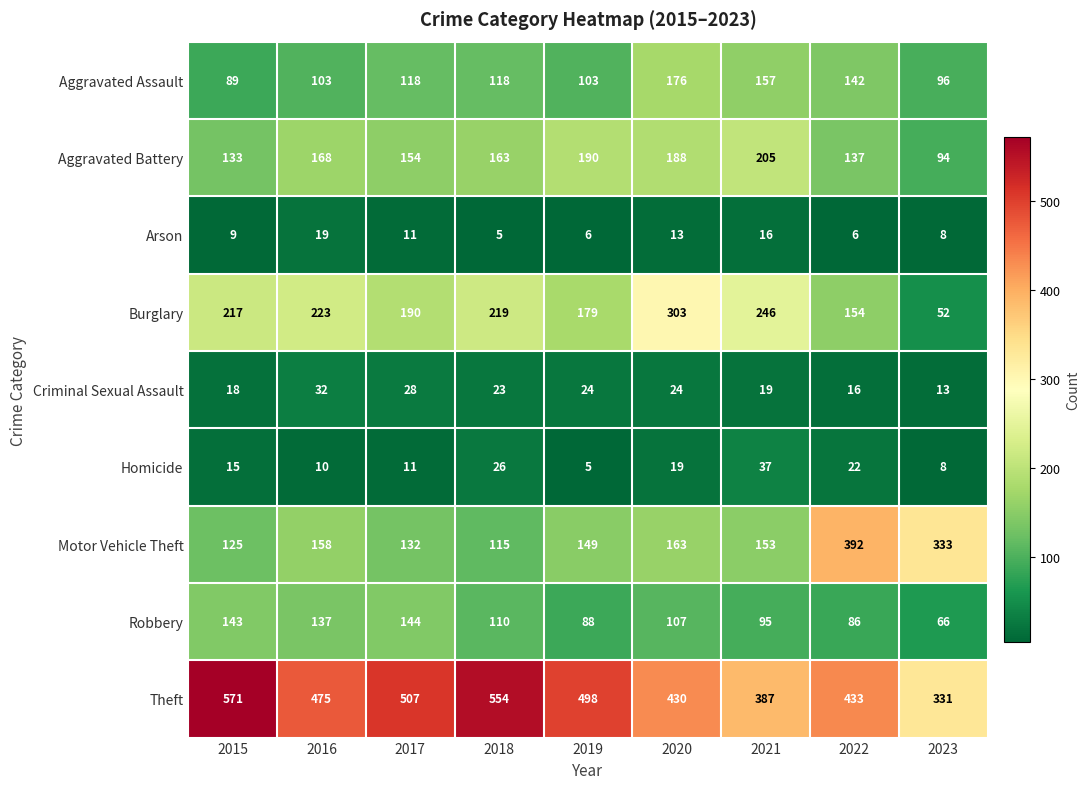

Between 2015 and 2021, which series saw the biggest shift?

Theft